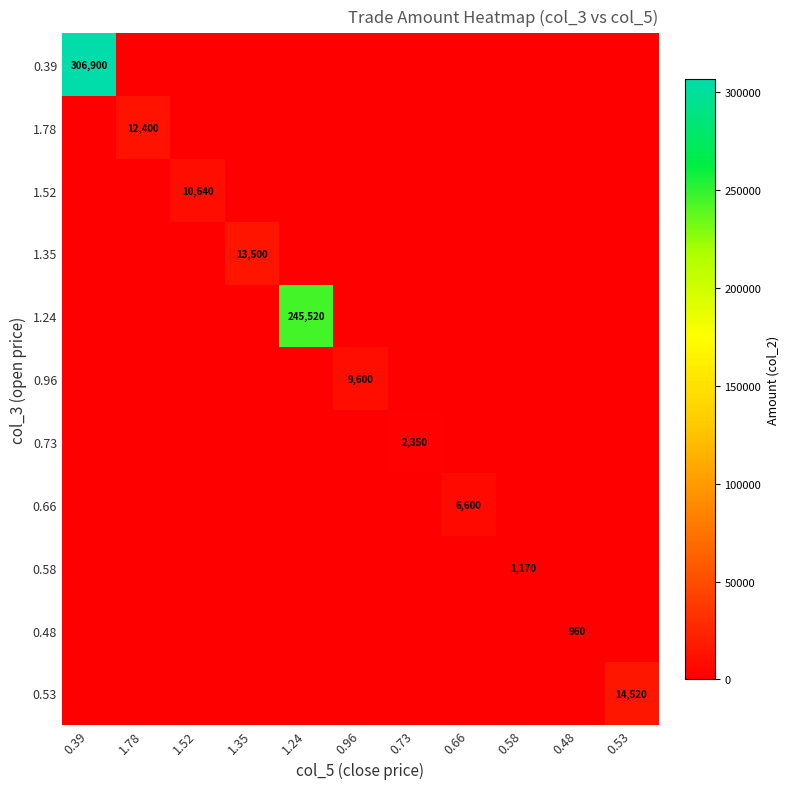

At how many categories does at least one series exceed 120941?

2